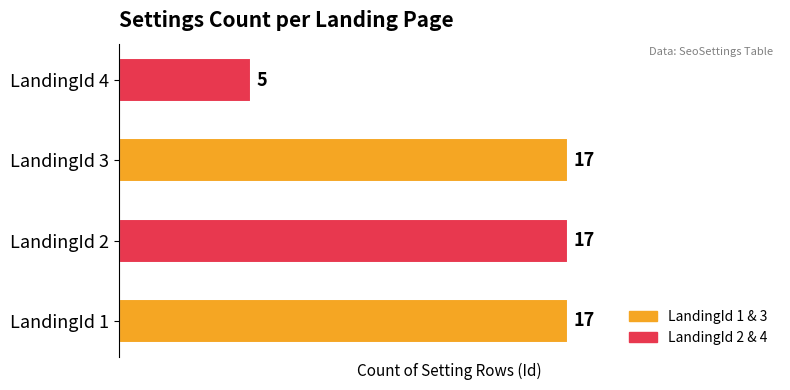

What is the sum of all values?

56